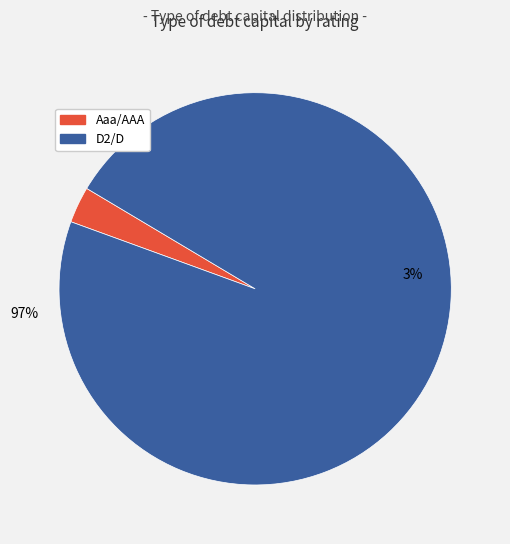

To the nearest percent, what is the average slice percentage?

50%